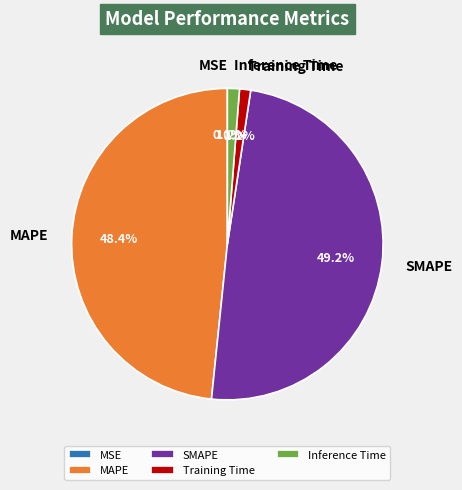

What is the ratio of the value at MAPE to the value at SMAPE?

1.0